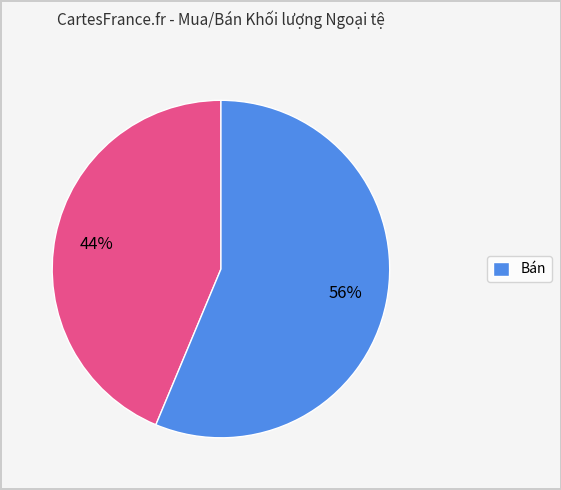

To the nearest percent, what is the average slice percentage?

50%